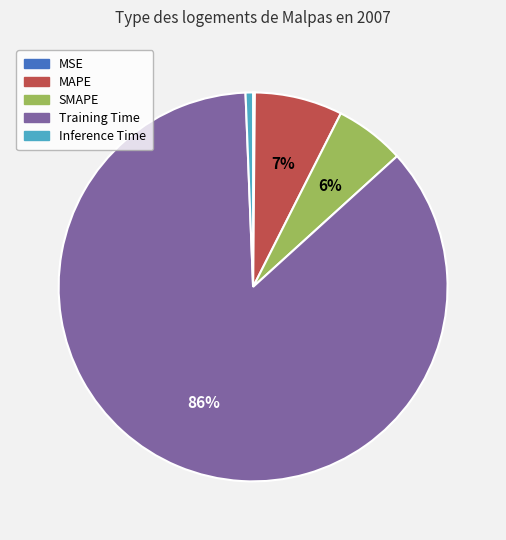

The MAPE slice represents 7% of the pie. True or false?

True